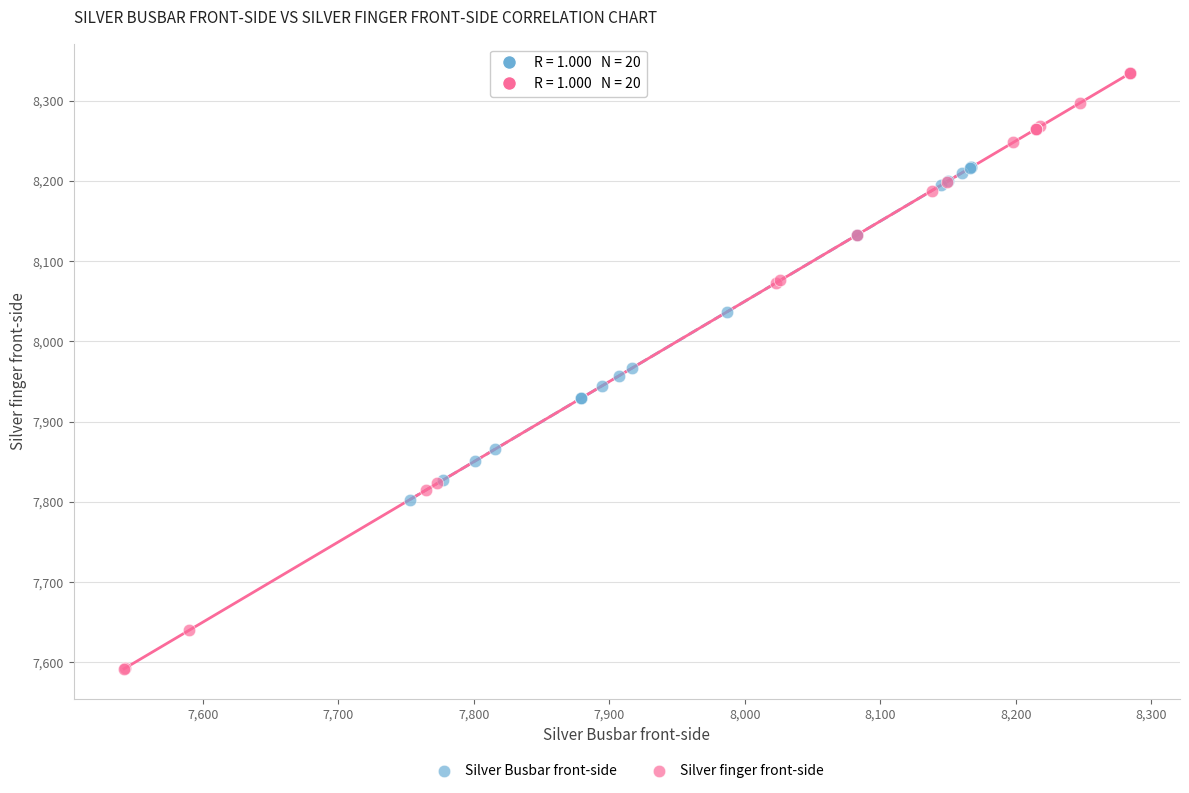

Which series reaches the minimum Y coordinate?

Silver finger front-side